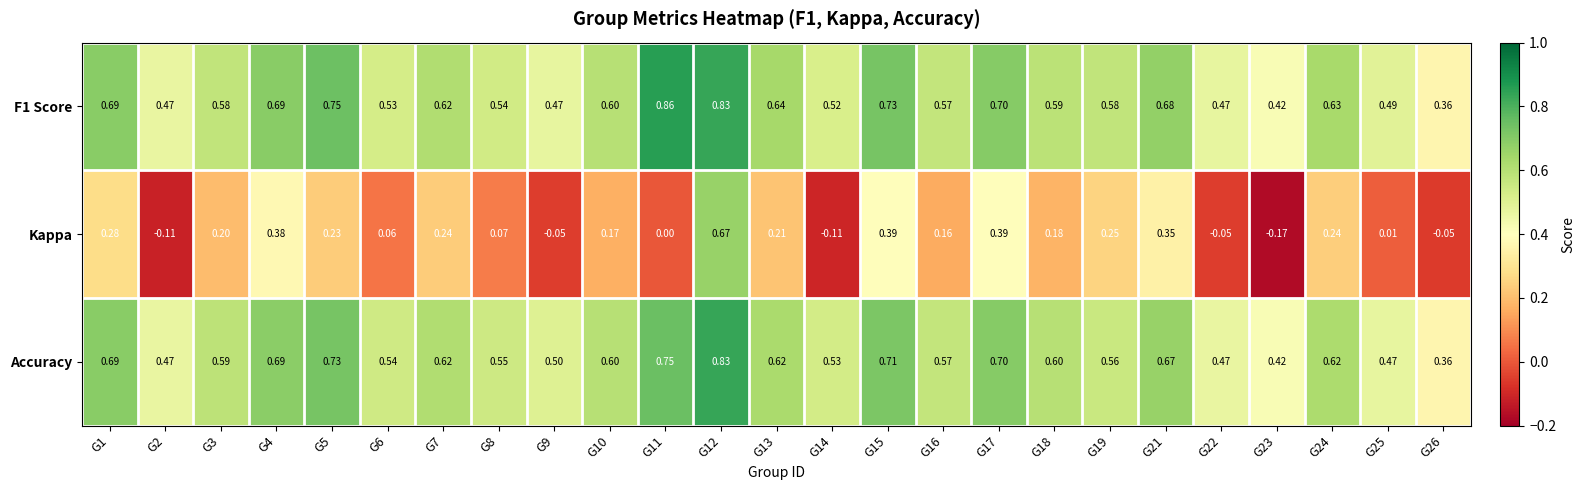

How many distinct data groups are displayed?

3